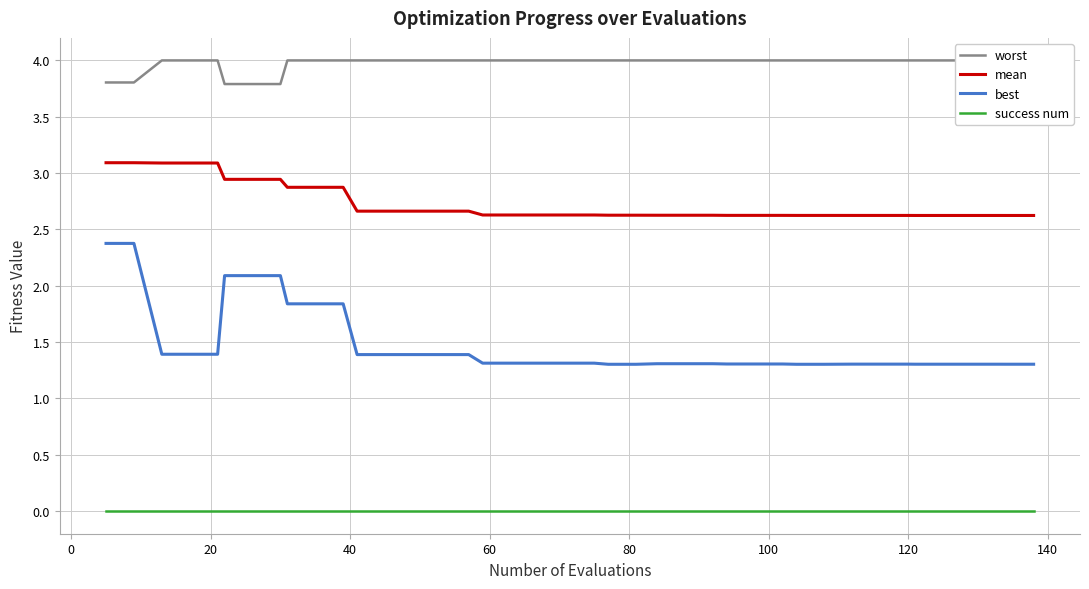

What are all the series names shown in the legend?

worst, mean, best, success num